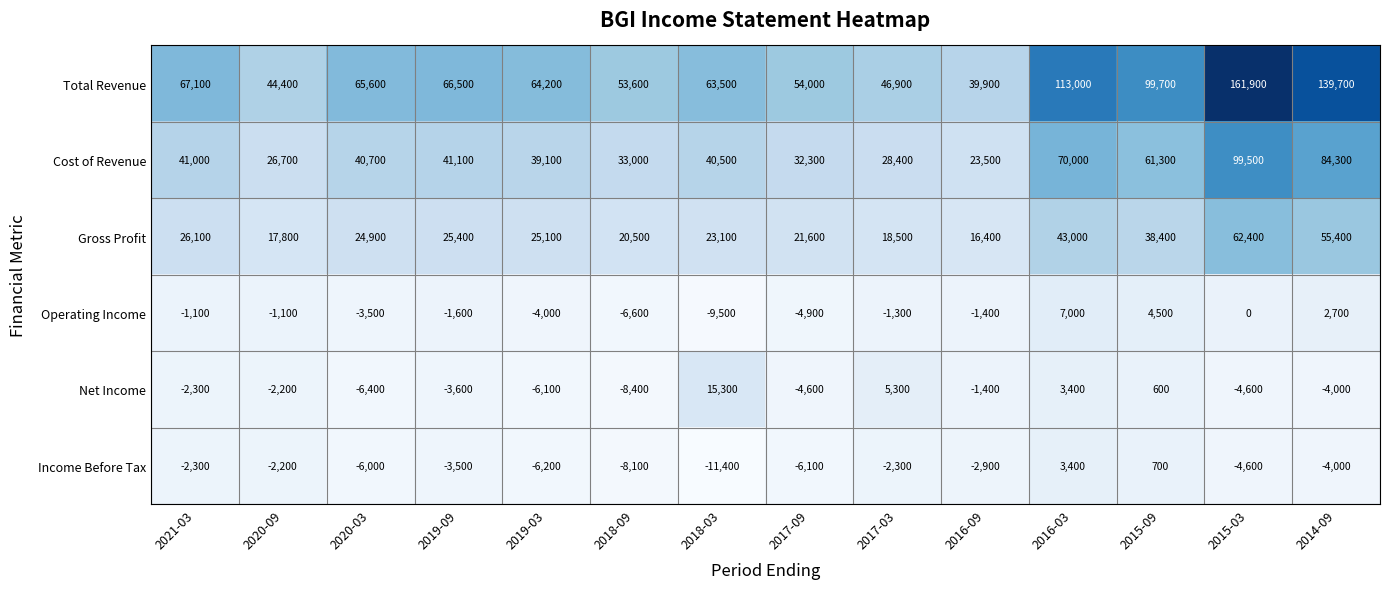

At which category is the sum across all series the highest?

2015-03